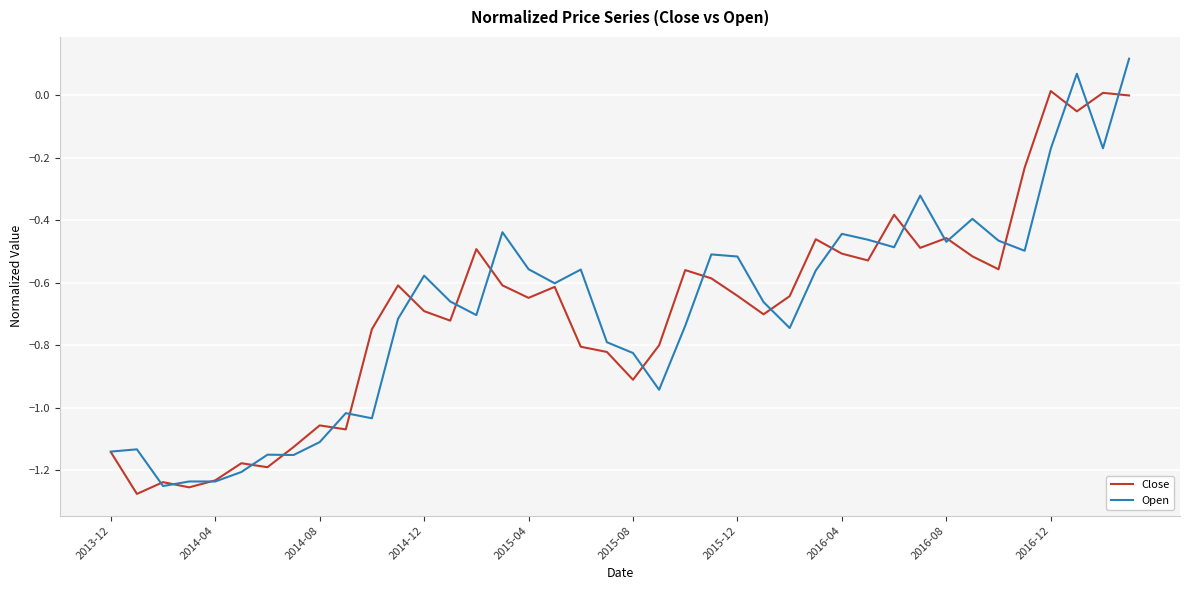

List the series in order of their peak value, lowest first.

Close, Open